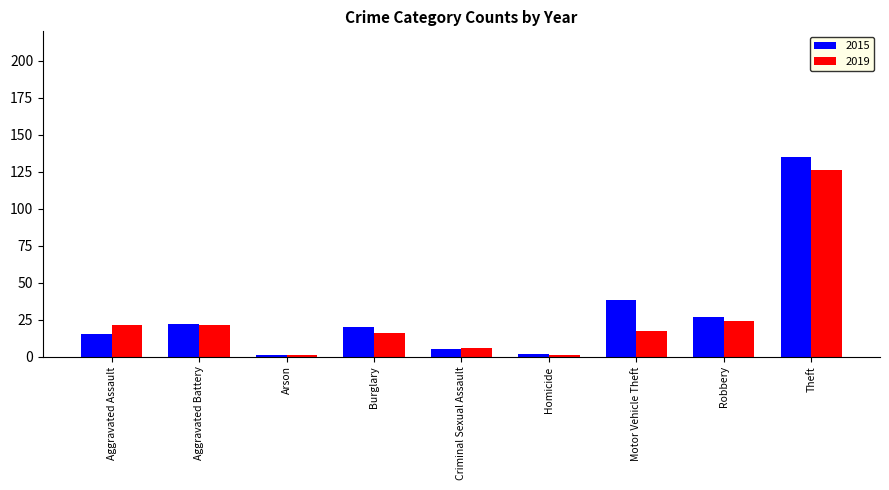

The 2019 series shows 21 at Aggravated Assault. True or false?

True